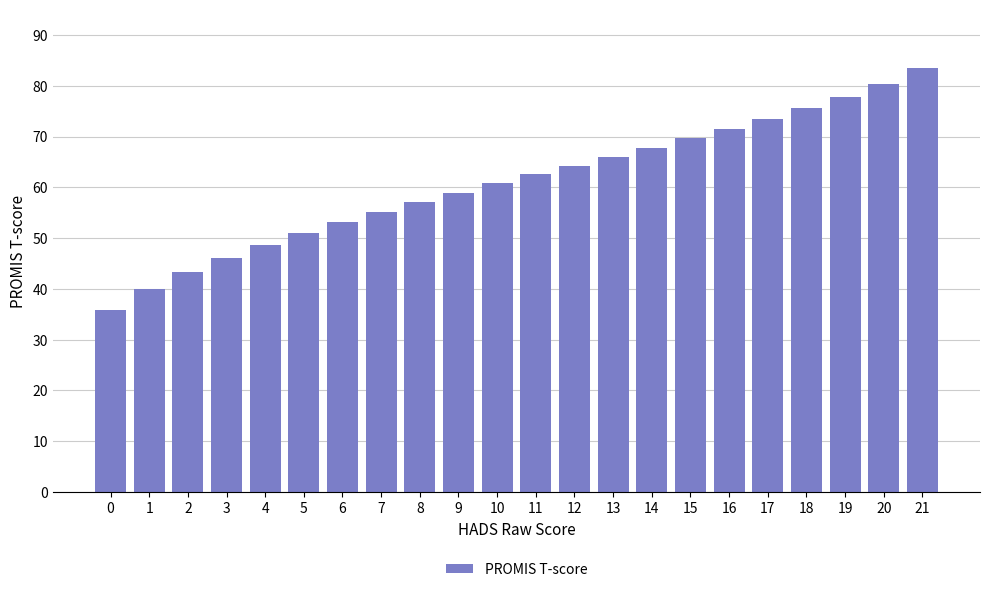

Reading left to right, transcribe all the data shown in this chart.

35.8	40.0	43.3	46.0	48.6	50.9	53.1	55.2	57.1	58.9	60.8	62.5	64.3	66.1	67.8	69.6	71.5	73.5	75.5	77.8	80.3	83.4